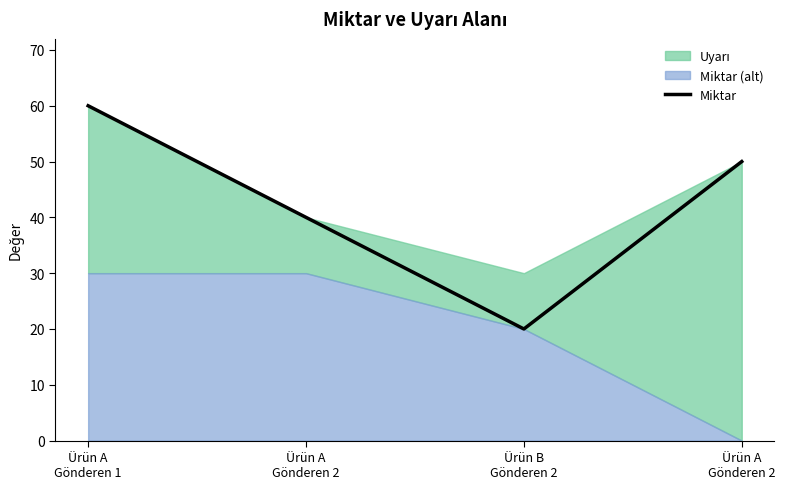

At which category does the chart reach its peak across all series?

Ürün A
Gönderen 1